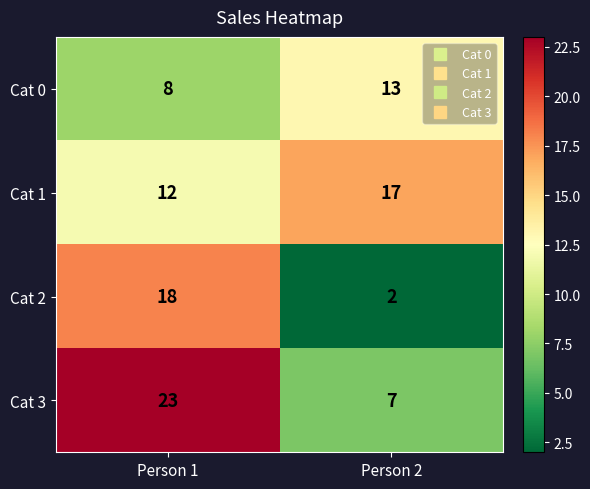

How many categories are shown in the chart?

2